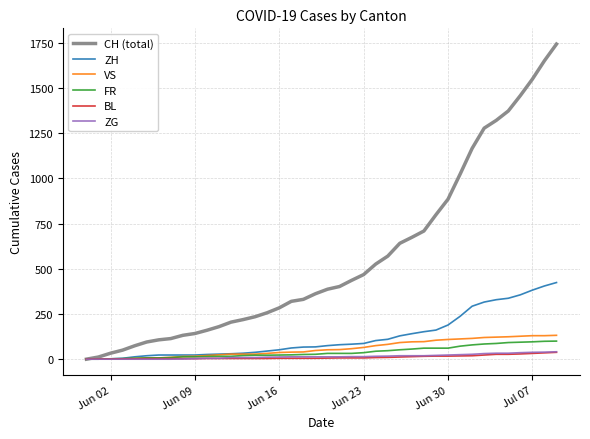

What is the maximum value shown in the chart?

1743